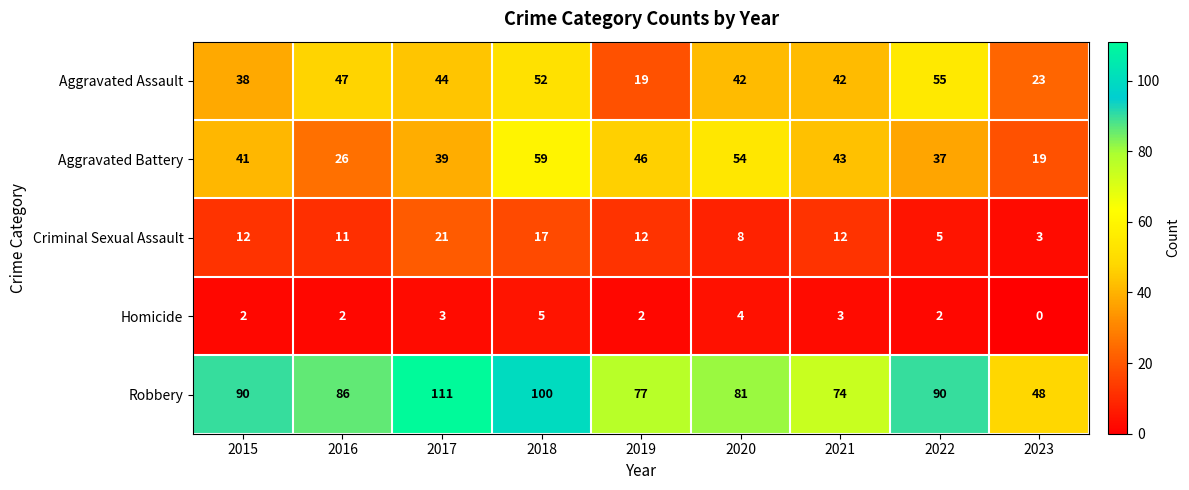

Read the Aggravated Battery value at 2023, to the nearest 10.

20